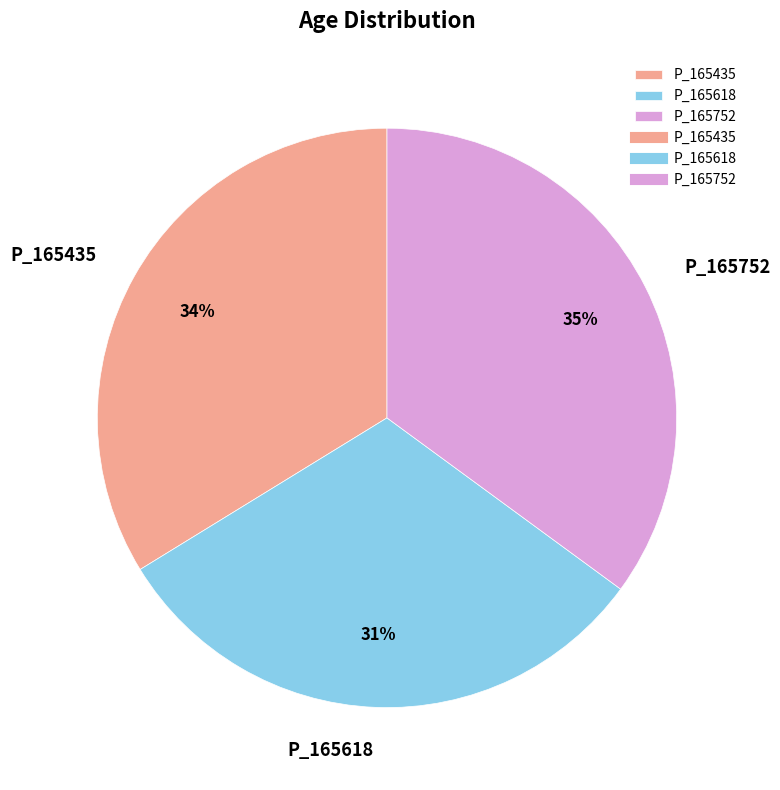

Count the number of slices in the pie.

3